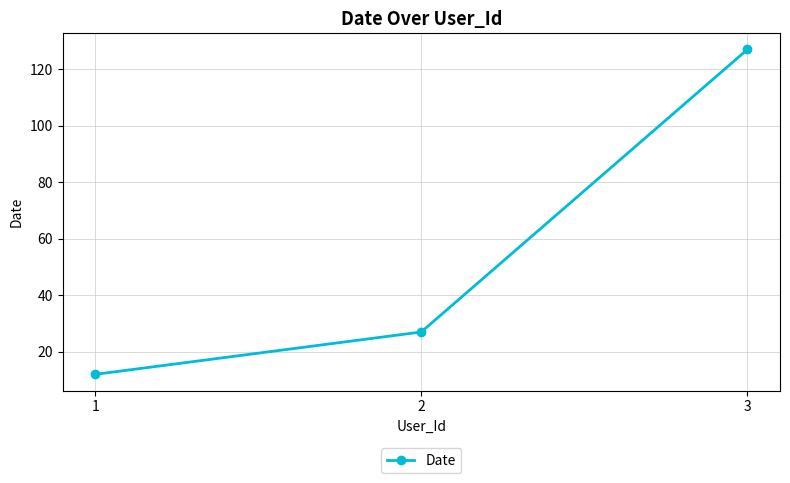

What is the difference between the maximum and minimum values?

115